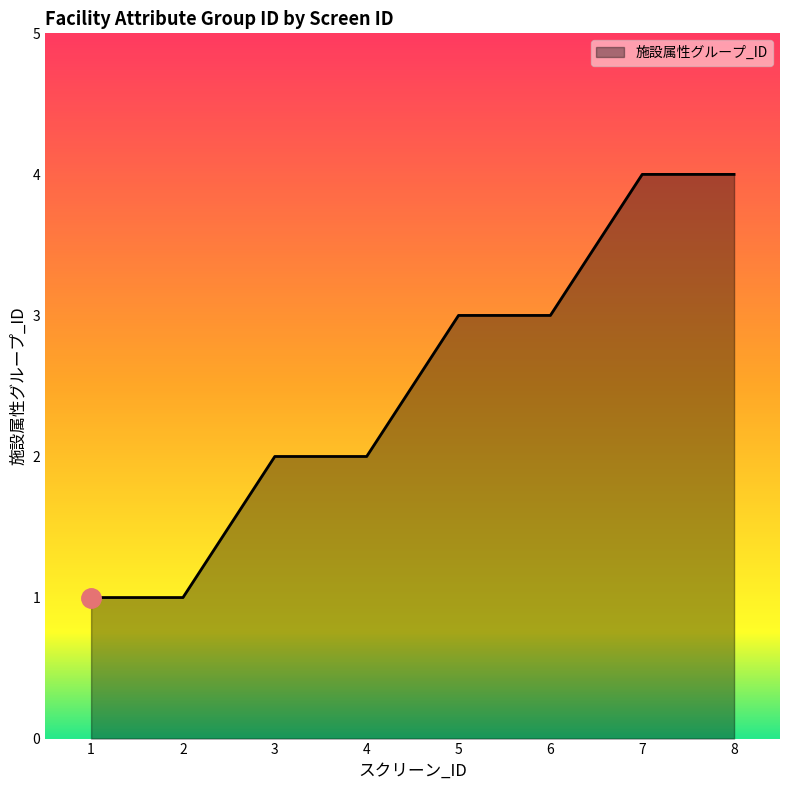

How many lines are shown in the chart?

1